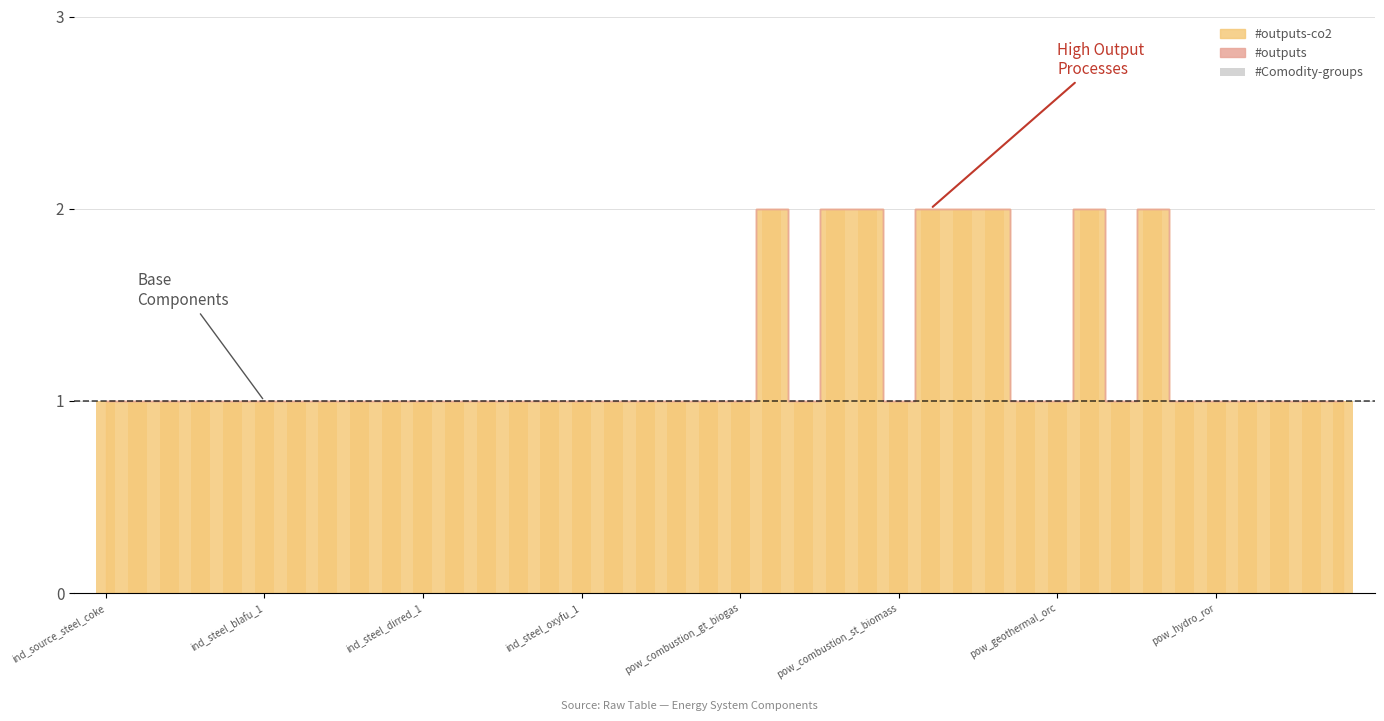

What is the value of the 18th bar from the left?

1